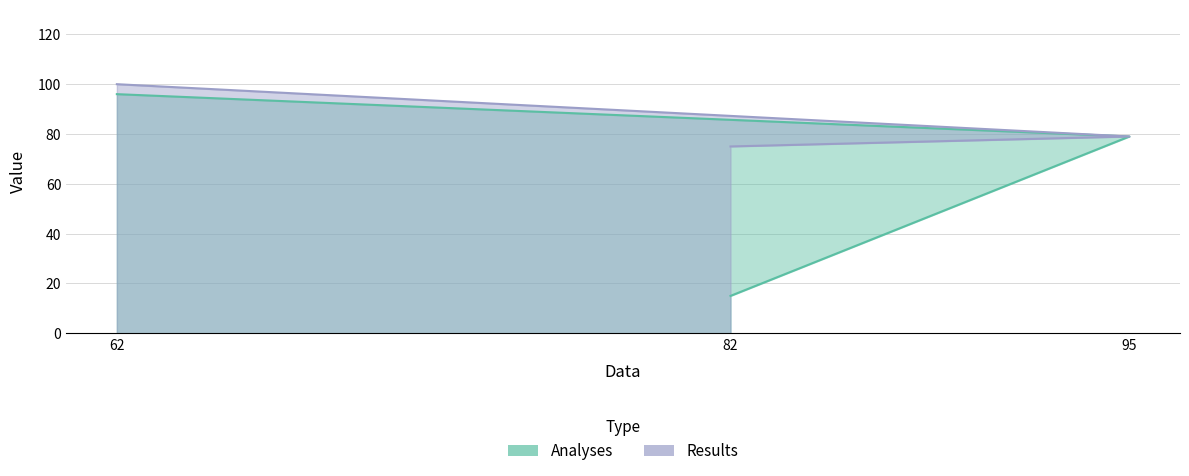

Which has a higher value, 82 or 62?

62